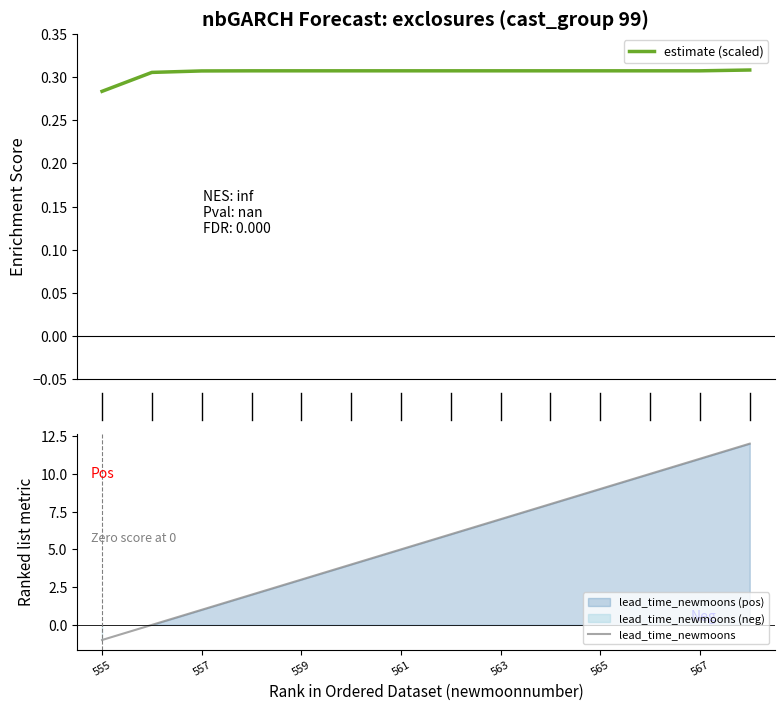

How many values in lead_time_newmoons are above zero?

12